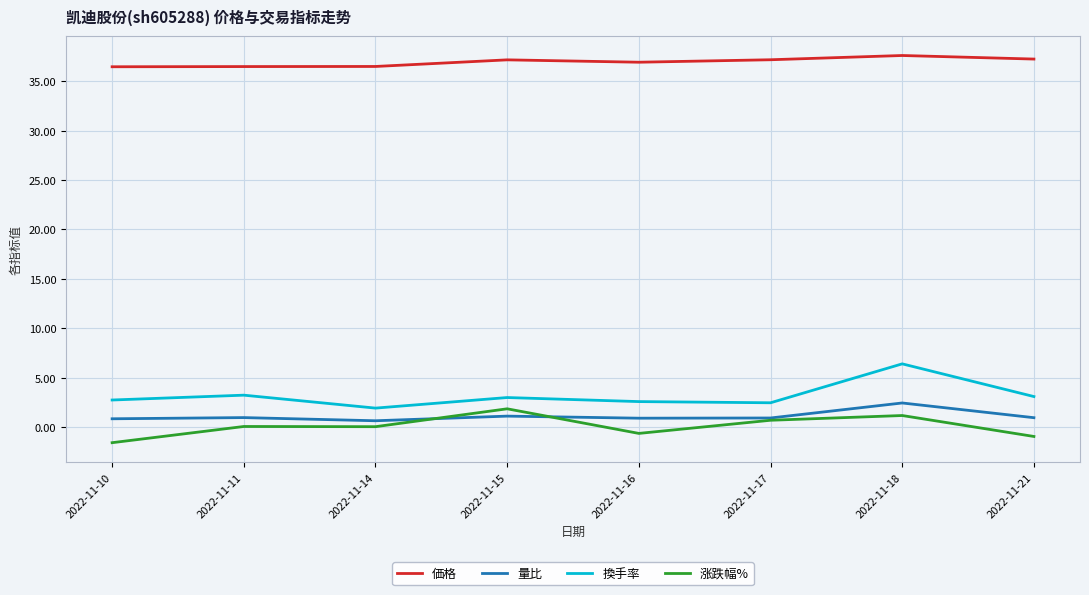

Count the number of data series in this chart.

4